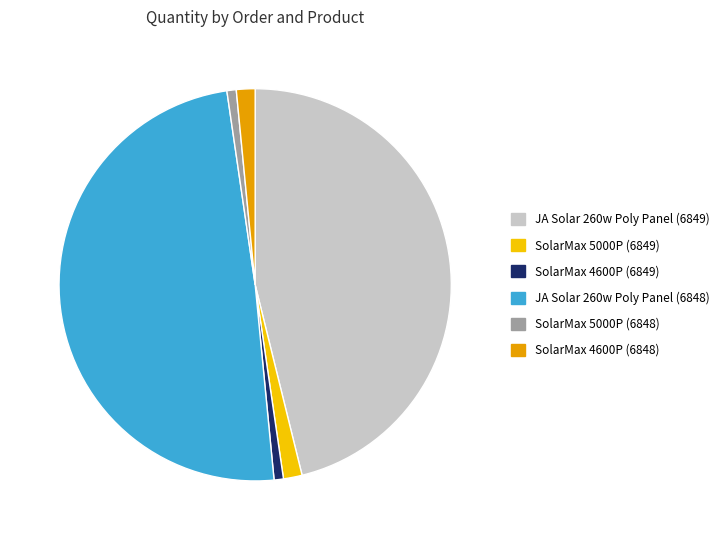

Does SolarMax 5000P (6849) account for over 50% of the chart?

No